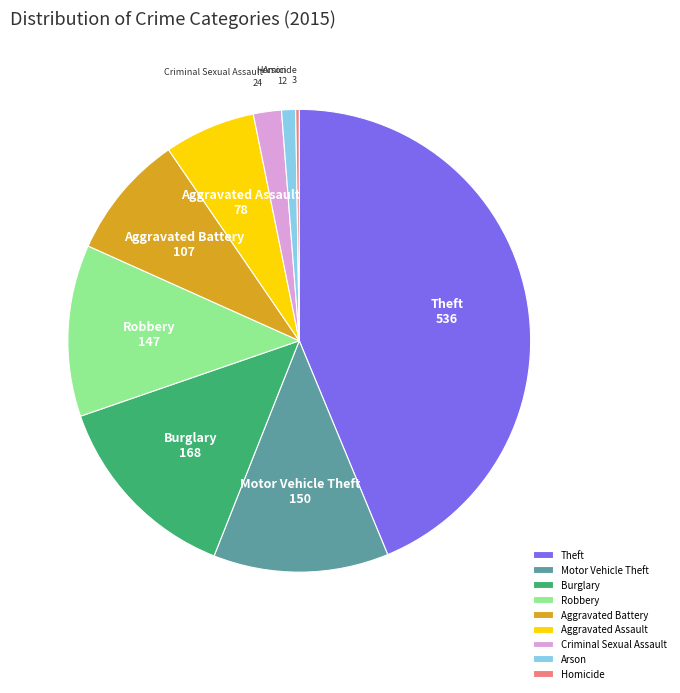

The Burglary slice represents 14% of the pie. True or false?

True